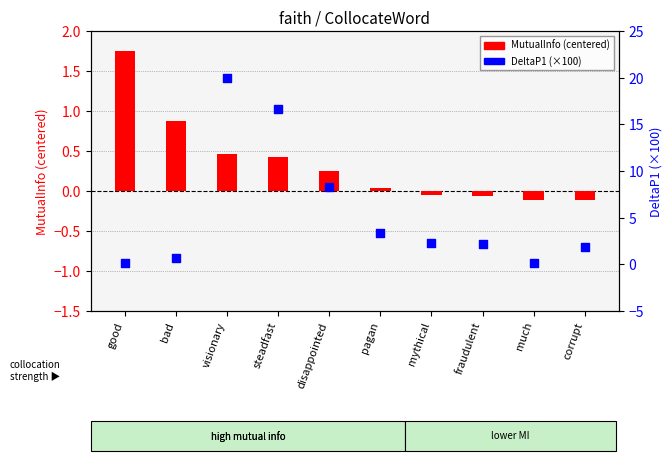

Which series has the largest total across all categories?

DeltaP1 (×100)